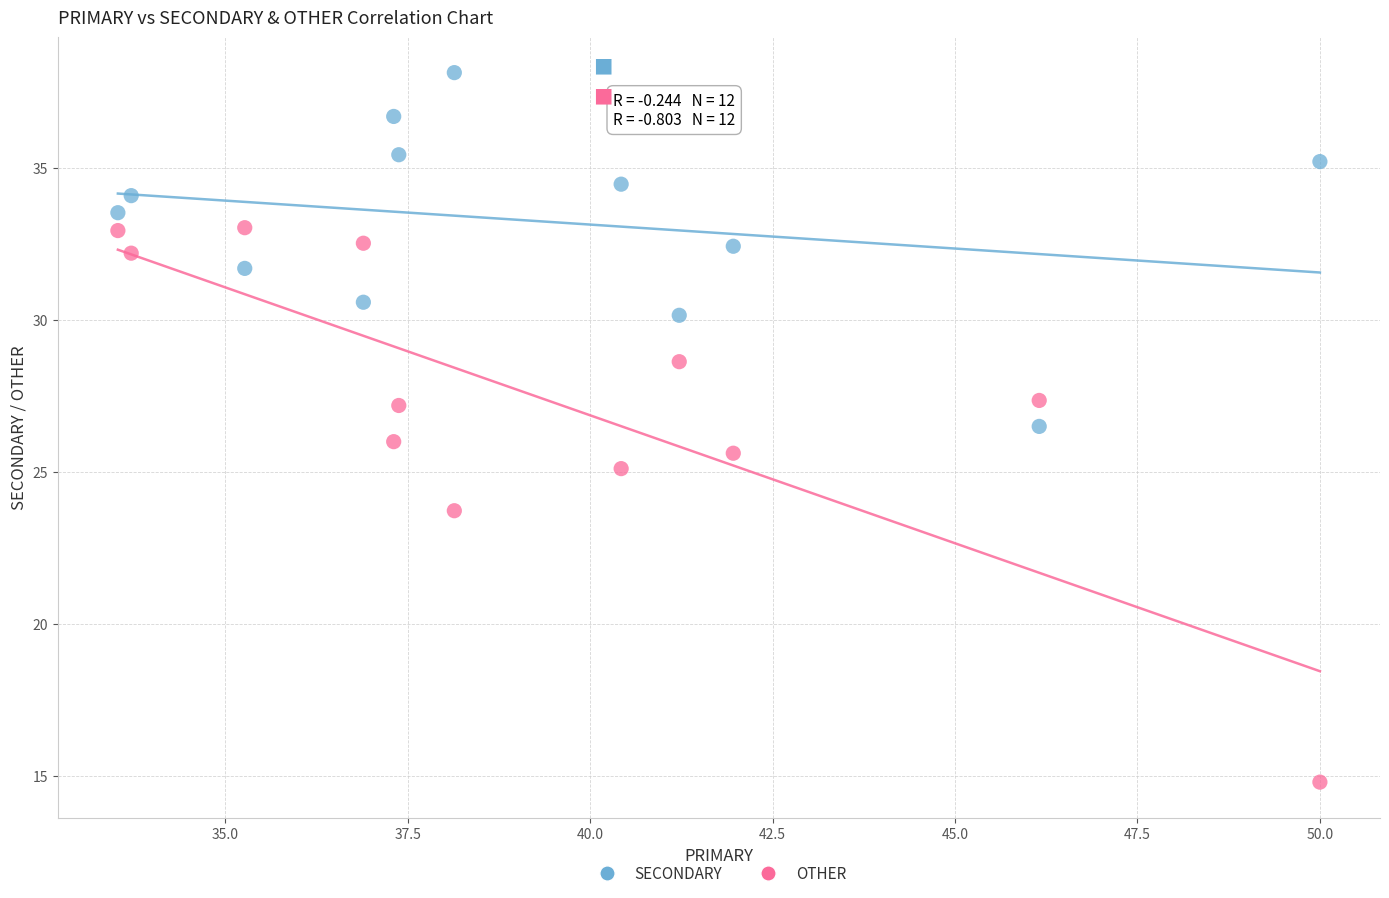

In the OTHER series, what Y value is closest to 23?

23.7